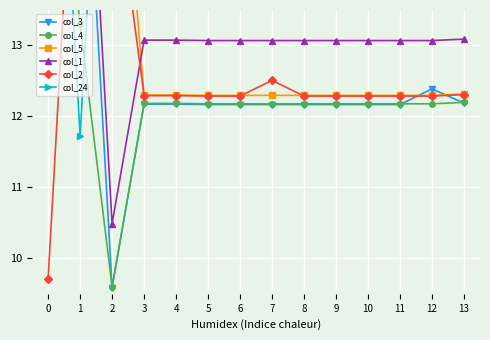

What value does the col_5 series have at 0?

17.7